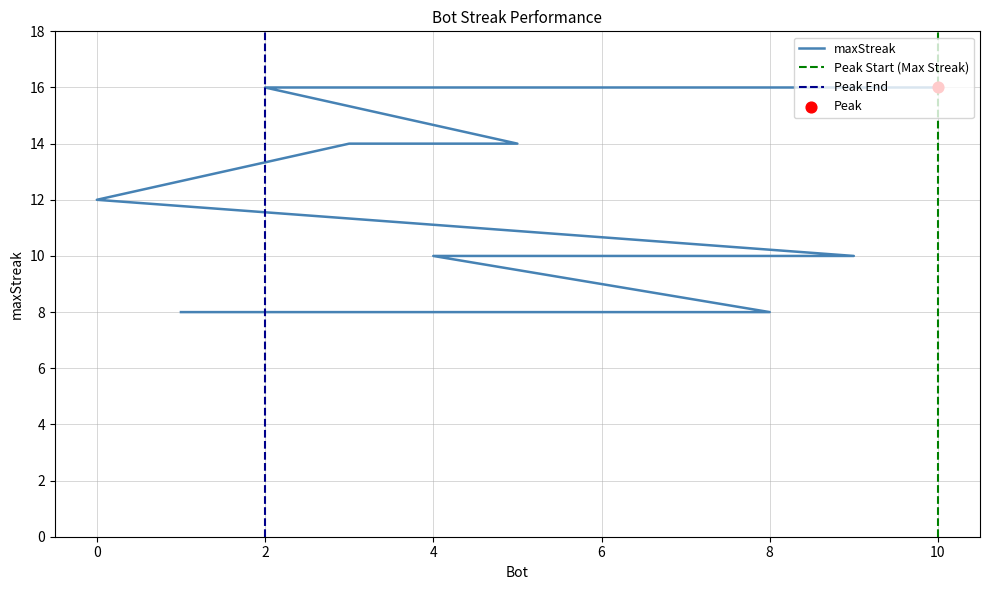

What is the change in value from 2 to 9?

-6